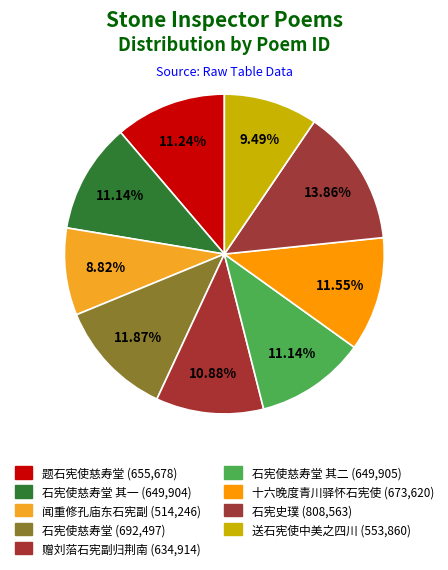

Is there any slice that represents more than half of the pie?

No